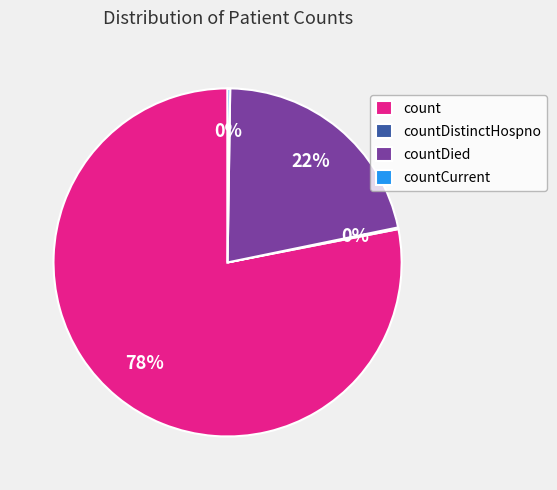

Is it true that countDied is 22% of the pie?

True